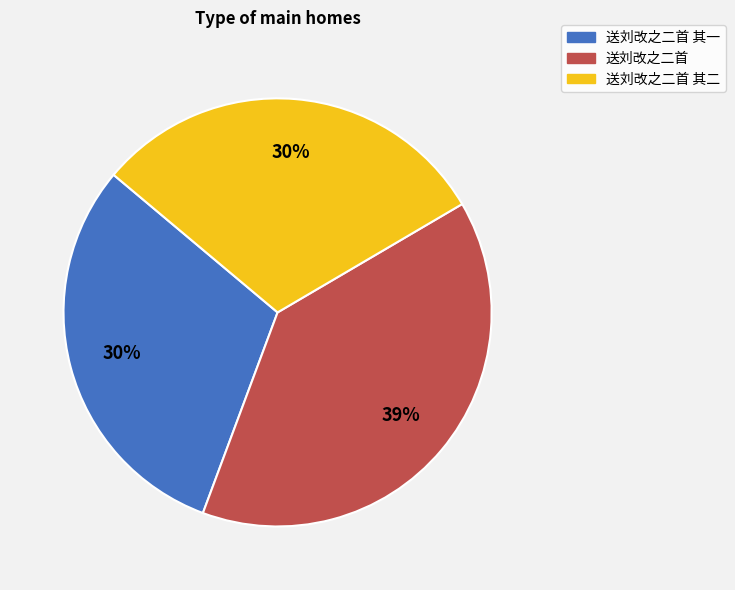

Is there a majority slice in this chart?

No